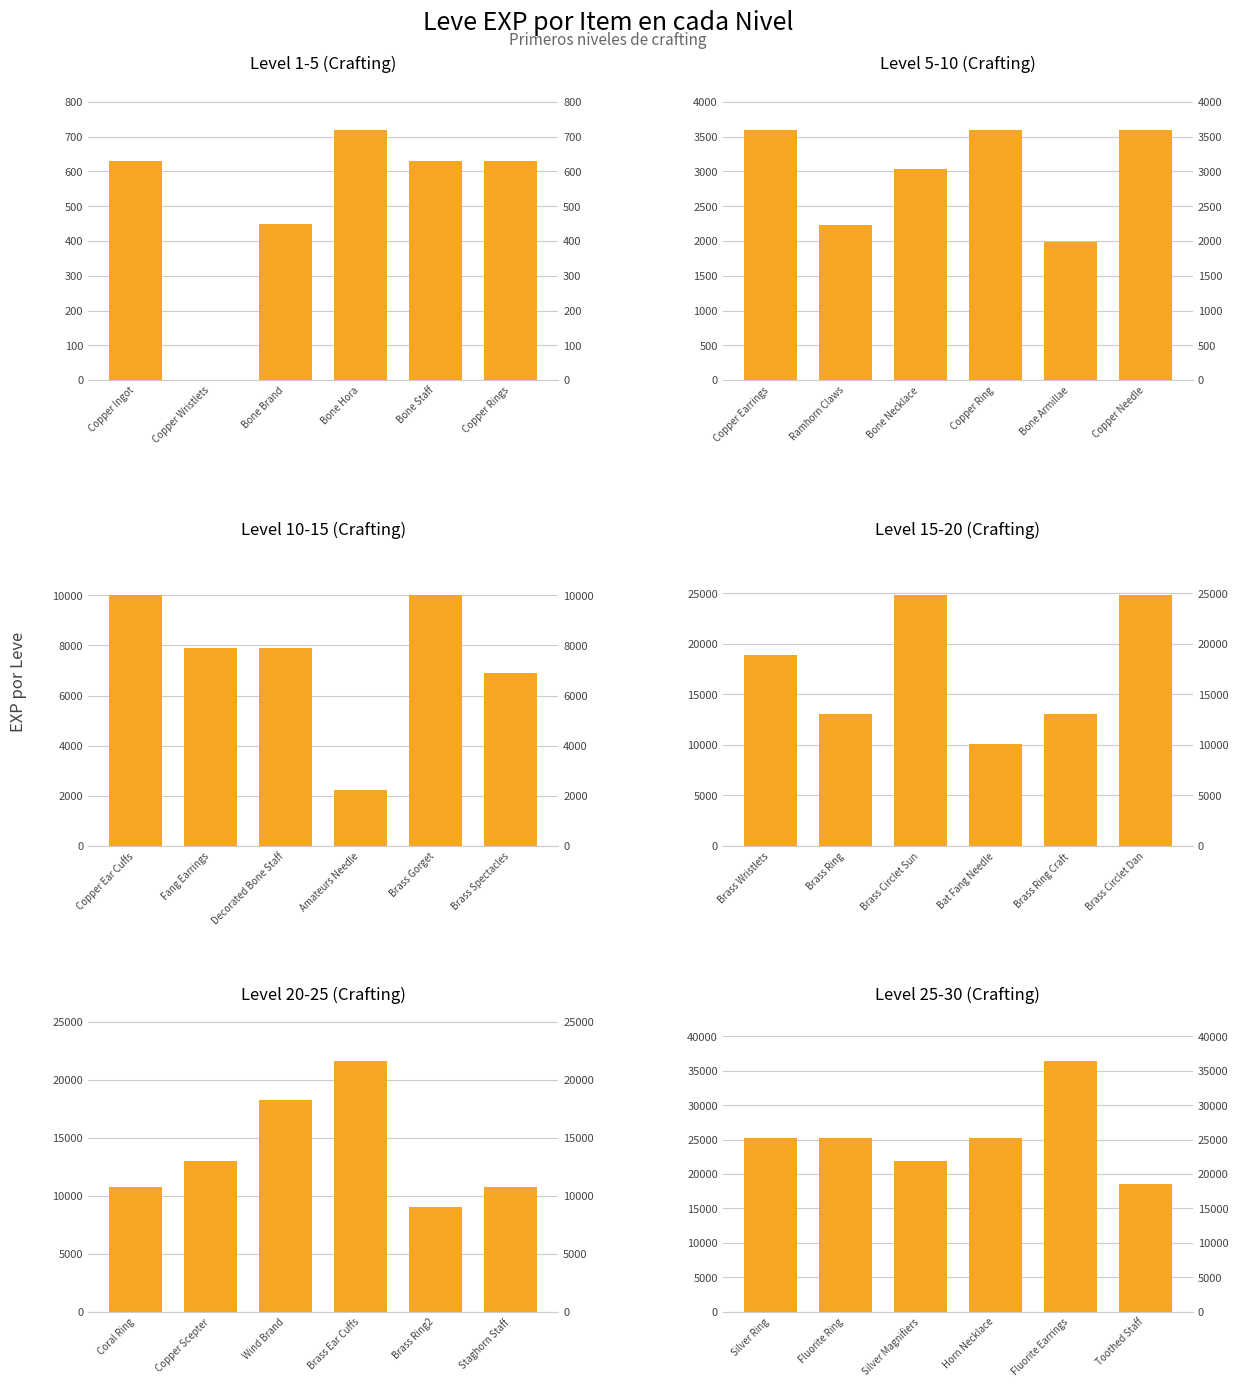

List the series in order of their peak value, highest first.

Level 25-30 (Crafting), Level 15-20 (Crafting), Level 20-25 (Crafting), Level 10-15 (Crafting), Level 5-10 (Crafting), Level 1-5 (Crafting)